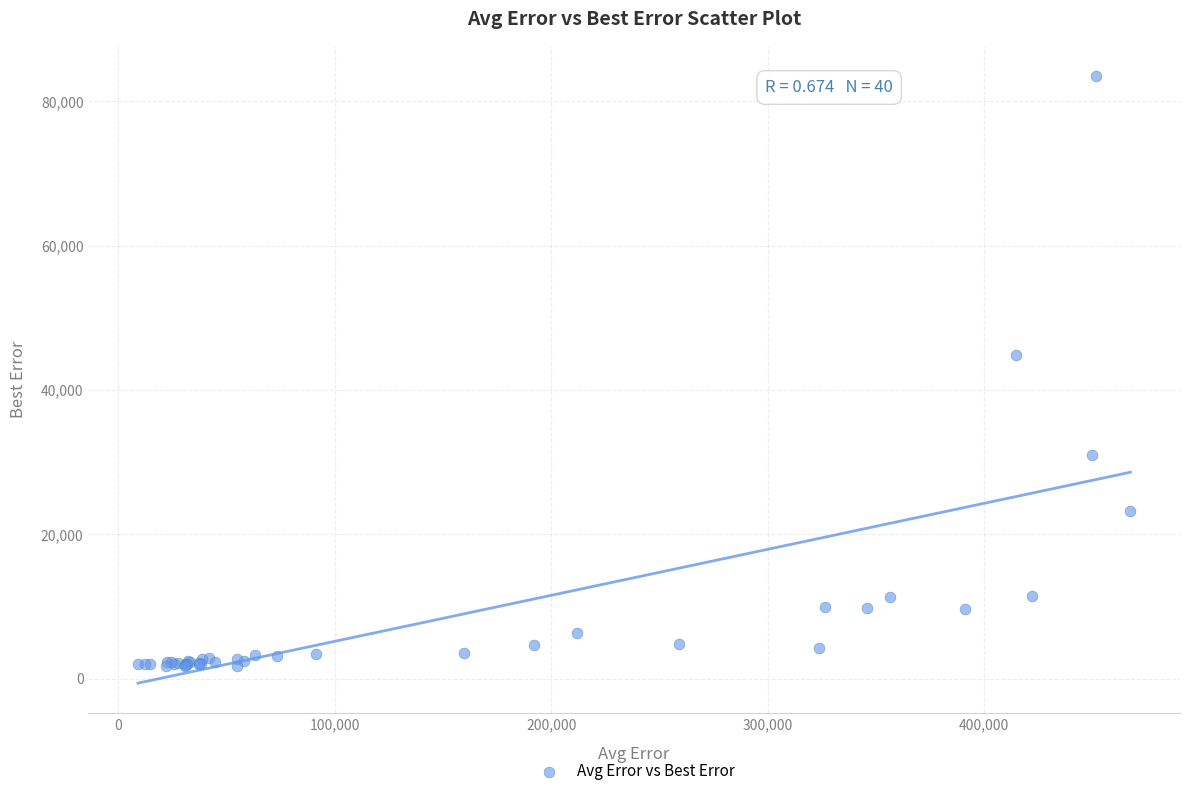

What Y value in the scatter plot is closest to 42611?

44810.8